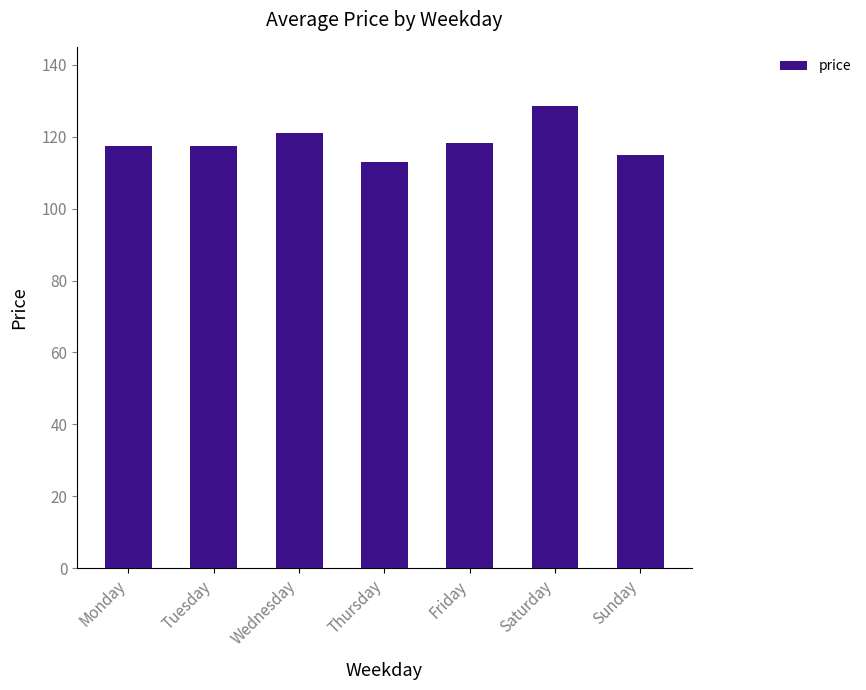

What is the minimum value shown in the chart?

112.9